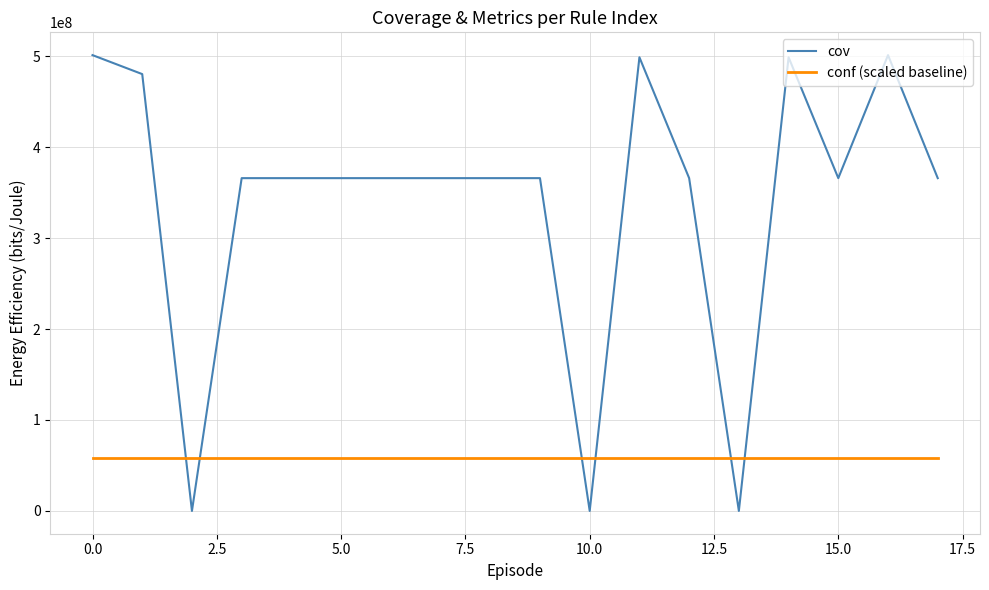

Which series has the largest total across all categories?

cov